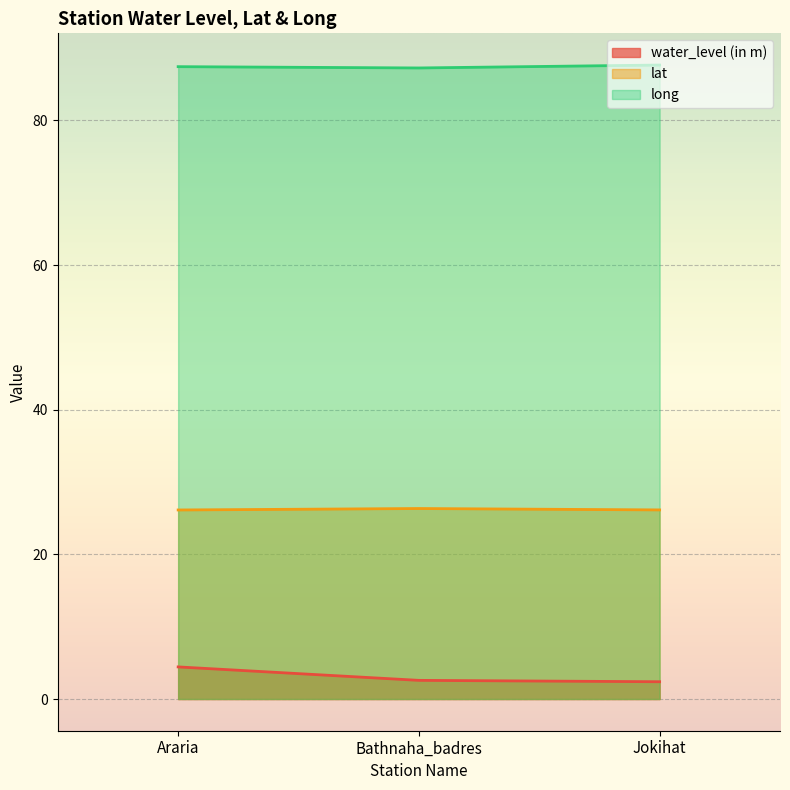

Which has a higher value, Araria or Jokihat?

Araria